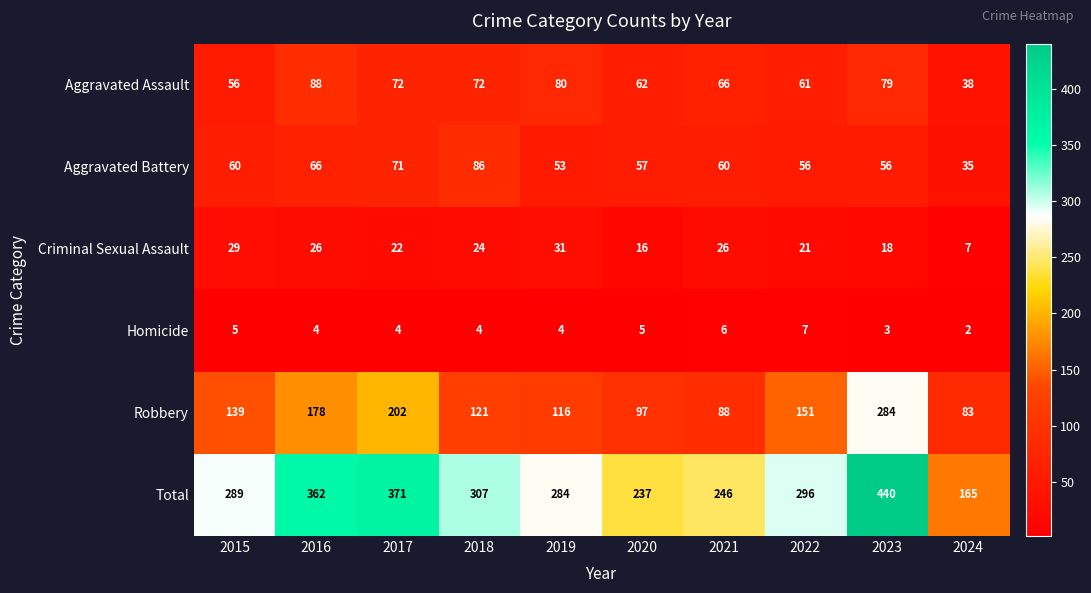

At which category is the sum across all series the highest?

2023